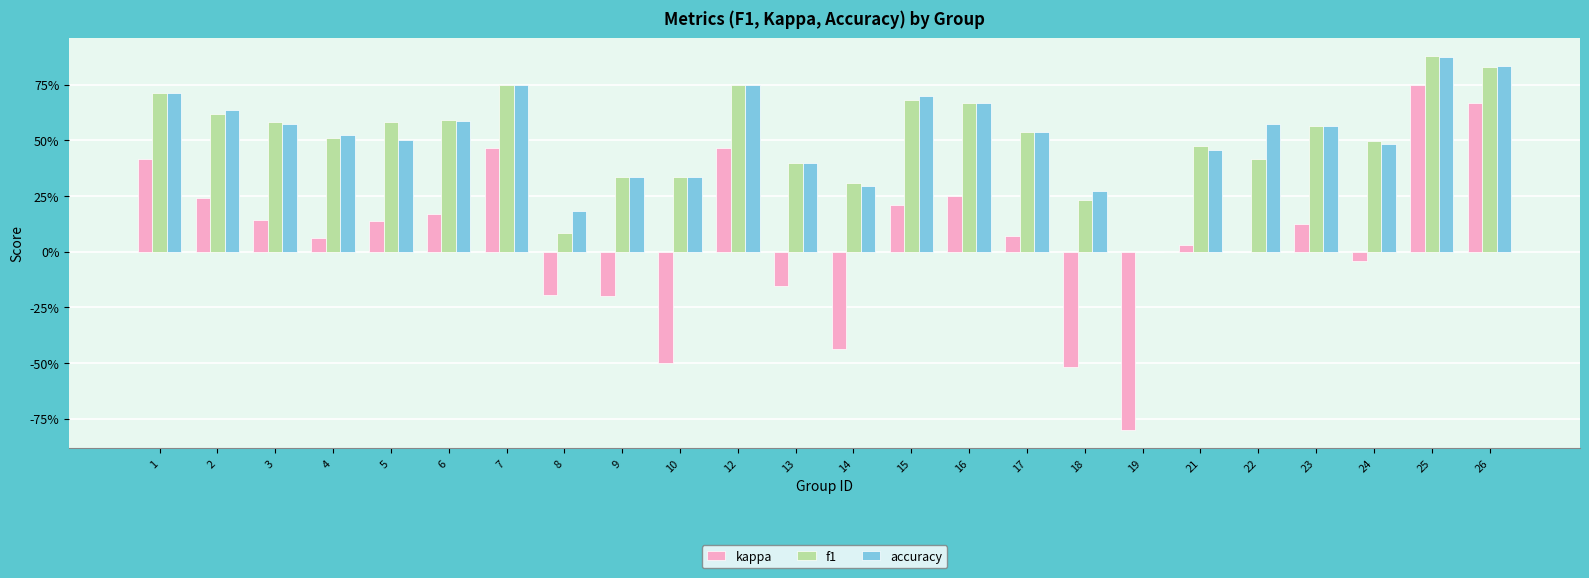

Reading left to right, list all the values displayed in this chart.

kappa: 1=0.4	2=0.2	3=0.1	4=0.1	5=0.1	6=0.2	7=0.5	8=-0.2	9=-0.2	10=-0.5	12=0.5	13=-0.2	14=-0.4	15=0.2	16=0.2	17=0.1	18=-0.5	19=-0.8	21=0.0	22=0.0	23=0.1	24=-0.0	25=0.8	26=0.7
f1: 1=0.7	2=0.6	3=0.6	4=0.5	5=0.6	6=0.6	7=0.8	8=0.1	9=0.3	10=0.3	12=0.8	13=0.4	14=0.3	15=0.7	16=0.7	17=0.5	18=0.2	19=0.0	21=0.5	22=0.4	23=0.6	24=0.5	25=0.9	26=0.8
accuracy: 1=0.7	2=0.6	3=0.6	4=0.5	5=0.5	6=0.6	7=0.8	8=0.2	9=0.3	10=0.3	12=0.8	13=0.4	14=0.3	15=0.7	16=0.7	17=0.5	18=0.3	19=0.0	21=0.5	22=0.6	23=0.6	24=0.5	25=0.9	26=0.8